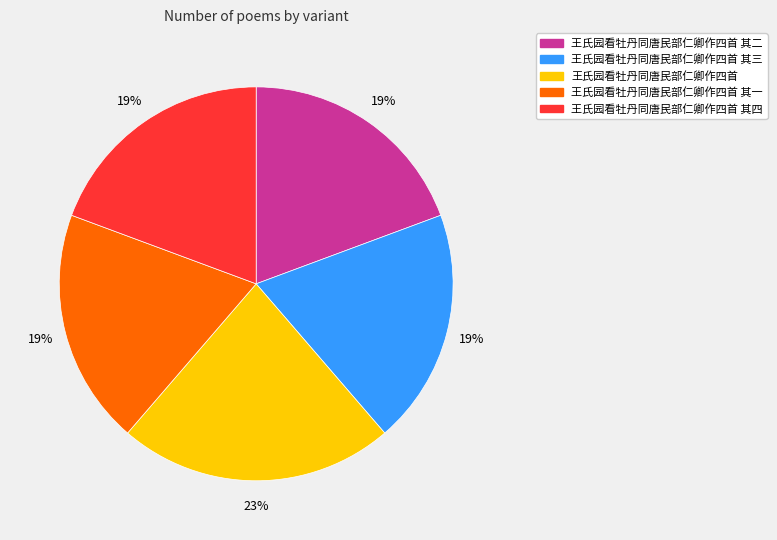

To the nearest percent, what is the average slice percentage?

20%